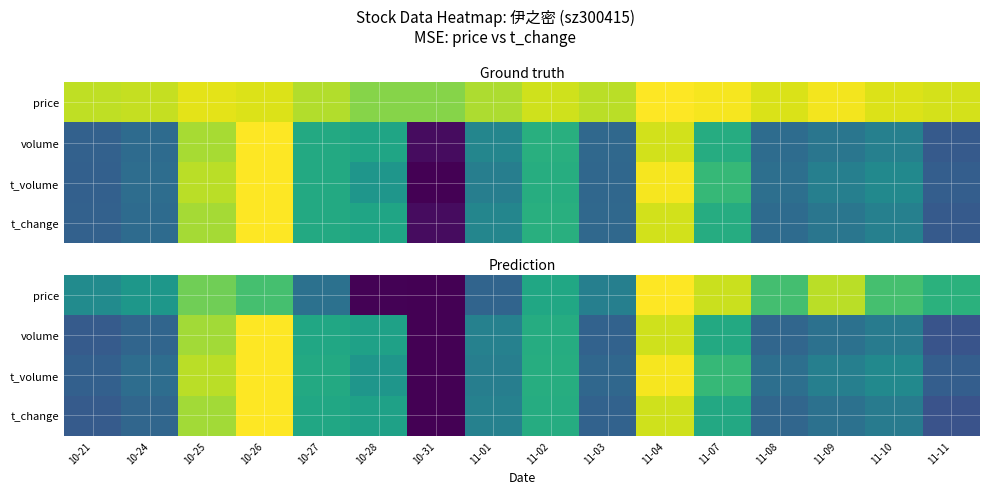

Which has a higher value, 11-04 or 10-31?

11-04